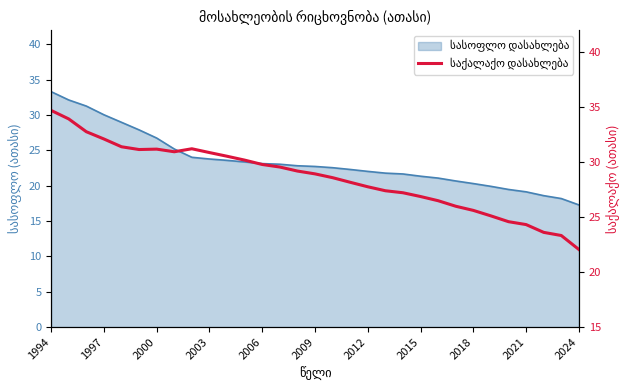

Is it true that the value at 19 is 10.8?

False